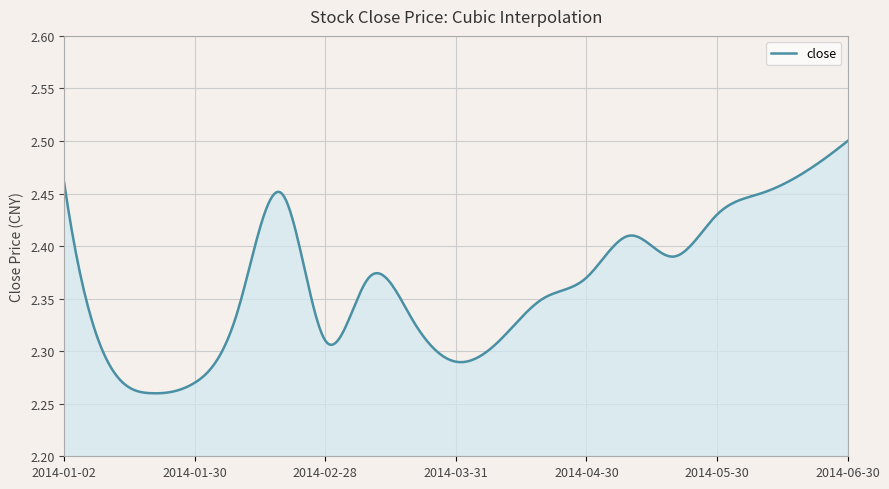

List the labels in order of value, largest first.

2014-06-30, 2014-06-20, 2014-01-02, 2014-02-20, 2014-06-10, 2014-05-30, 2014-05-12, 2014-05-22, 2014-03-10, 2014-04-30, 2014-04-22, 2014-02-10, 2014-03-20, 2014-02-28, 2014-04-10, 2014-01-10, 2014-03-31, 2014-01-30, 2014-01-20